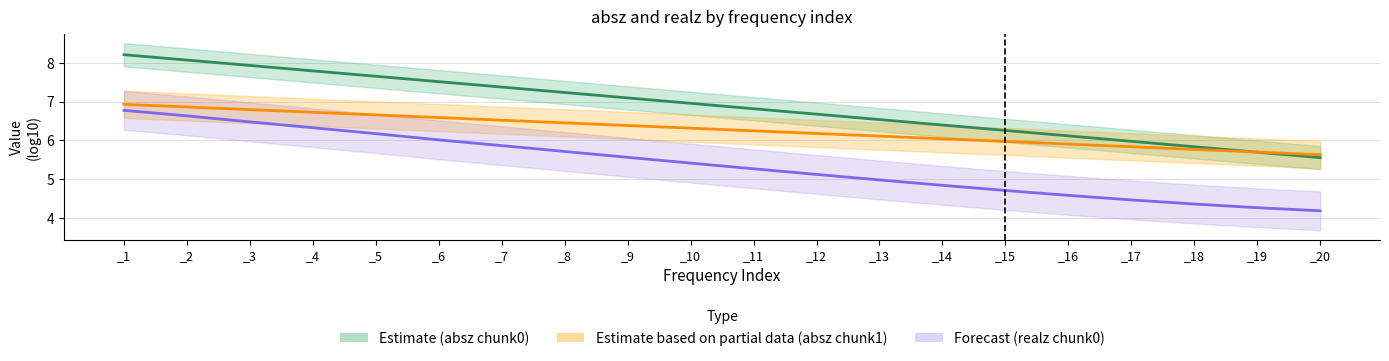

Is it true that absz chunk1 line equals 8.0 at _16?

False